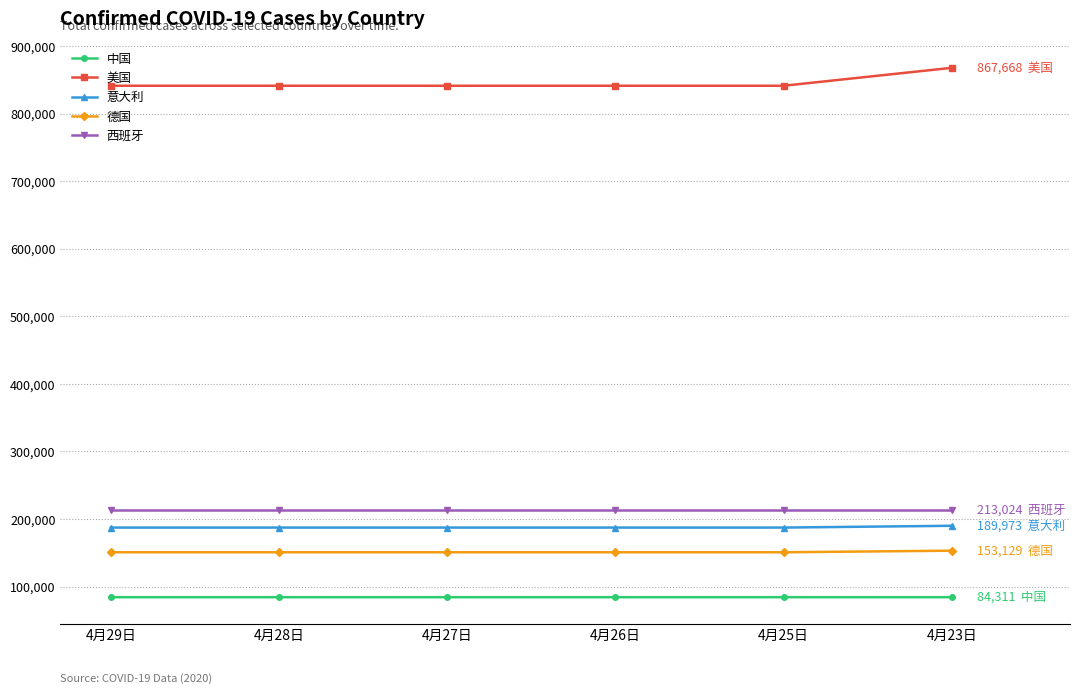

True or false: 西班牙 and 意大利 intersect in this chart.

False